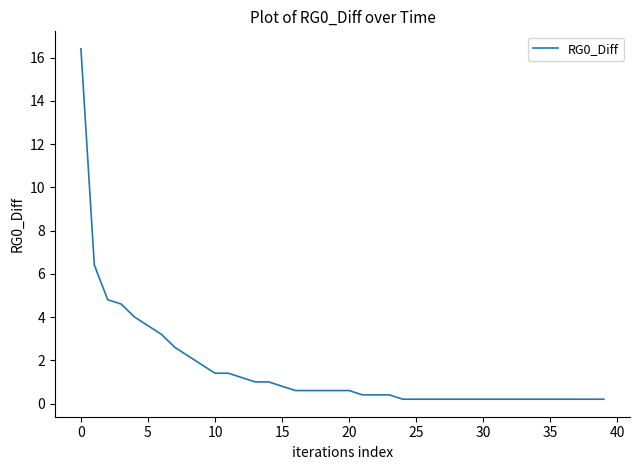

What is the difference between the maximum and minimum values?

16.2